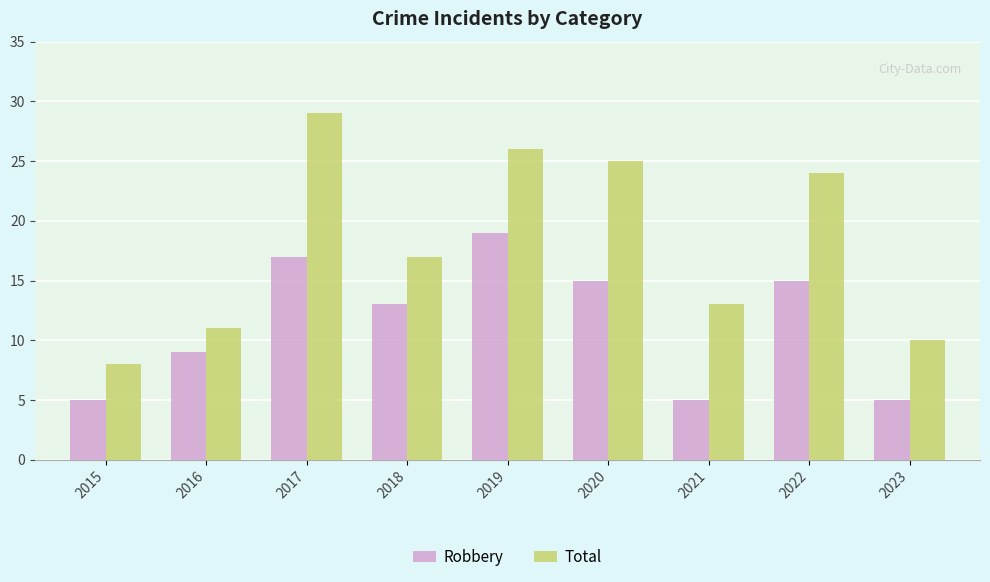

What is the difference between the maximum and second lowest values in the Total series?

19